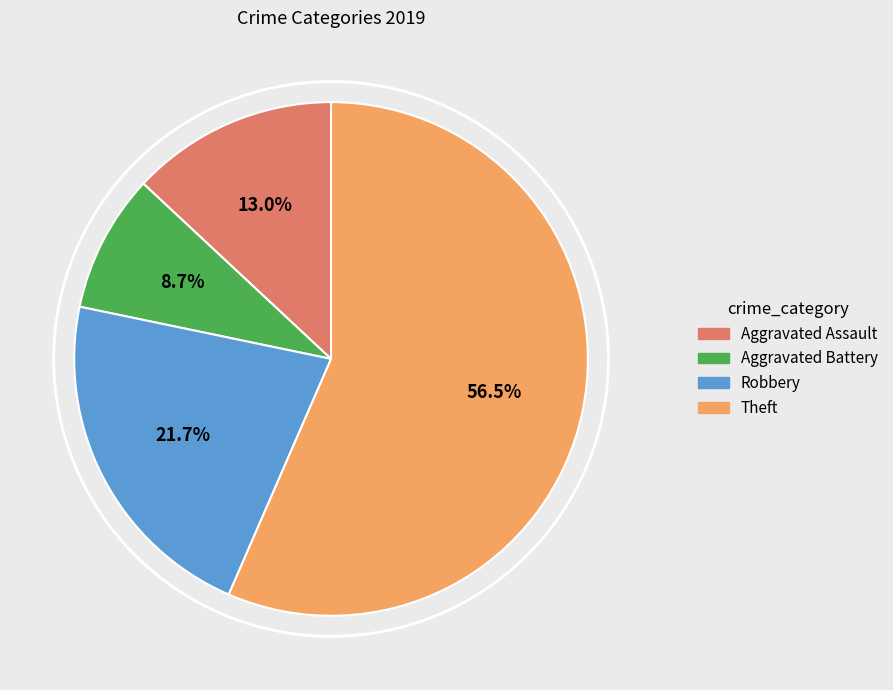

Is it true that Robbery is 22% of the pie?

True